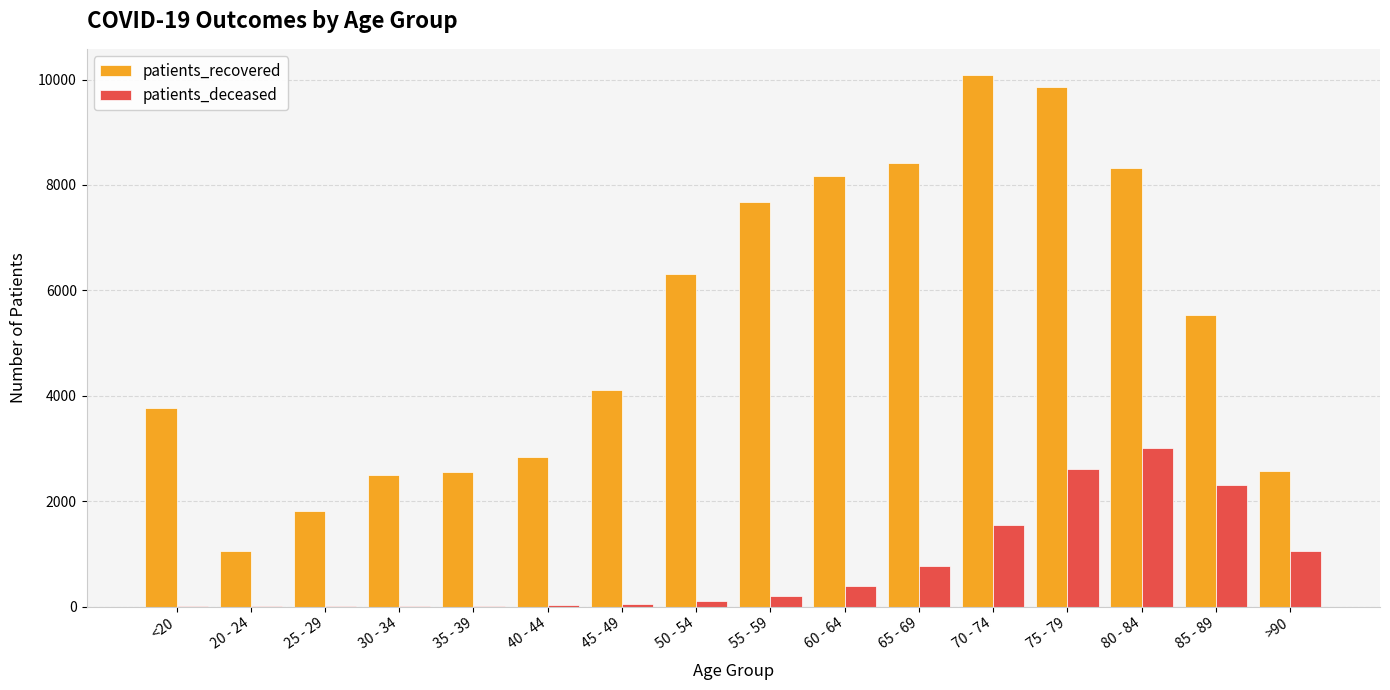

What is the highest value of the patients_recovered series?

10078